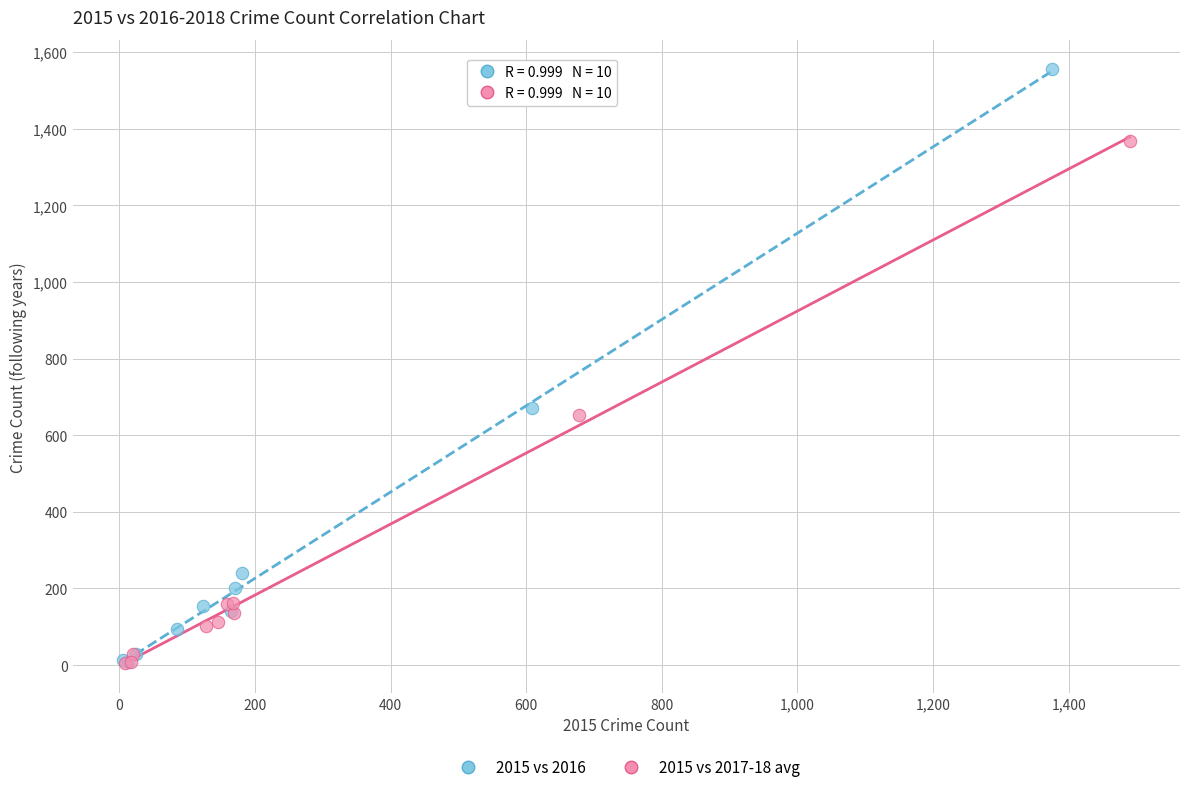

Which series contains the highest Y value?

2015 vs 2016